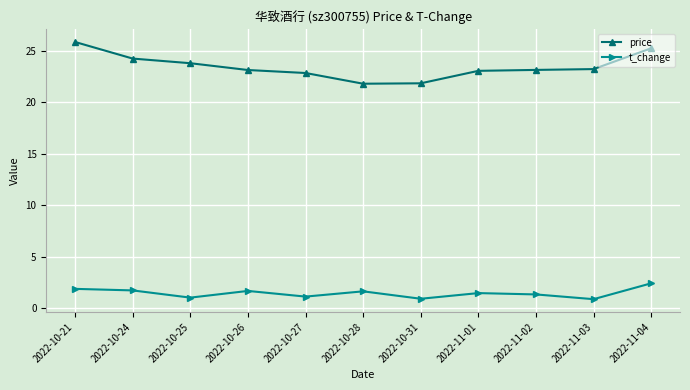

What is the difference between the price values at 2022-11-02 and 2022-11-04?

2.1